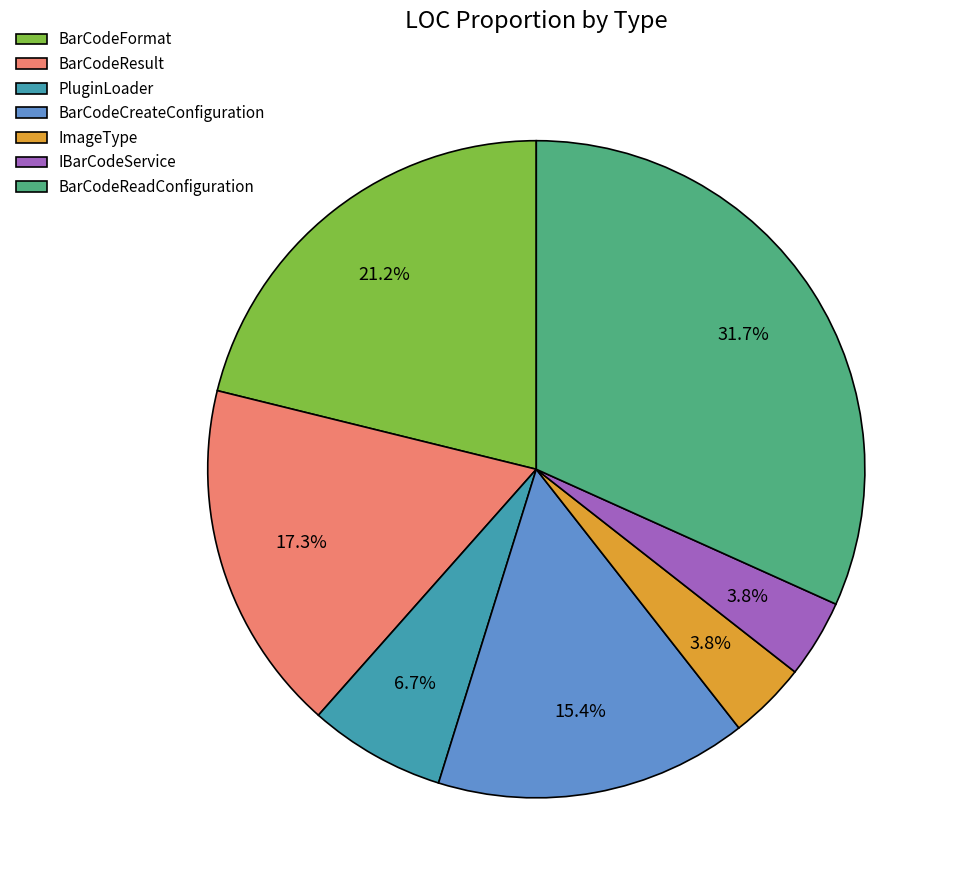

The BarCodeResult slice represents 28% of the pie. True or false?

False